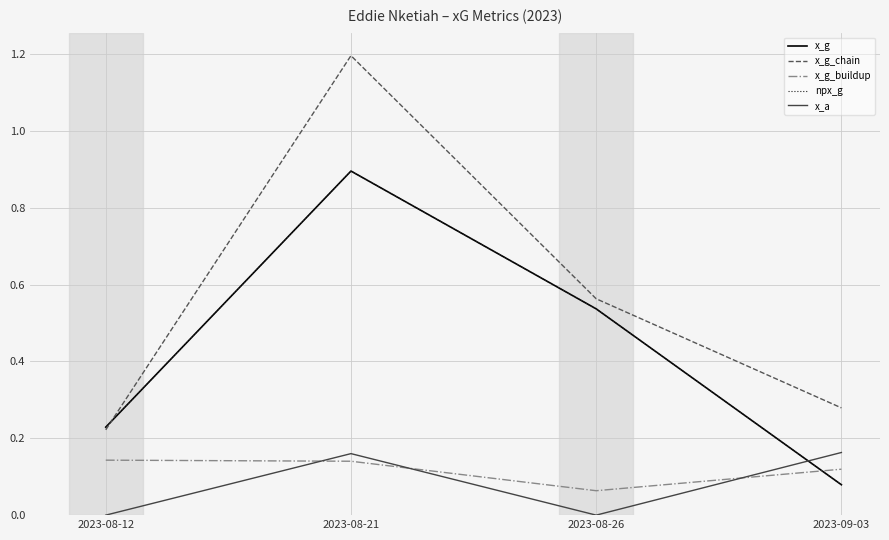

What is the difference between the x_g_buildup values at 2023-08-21 and 2023-08-26?

0.1